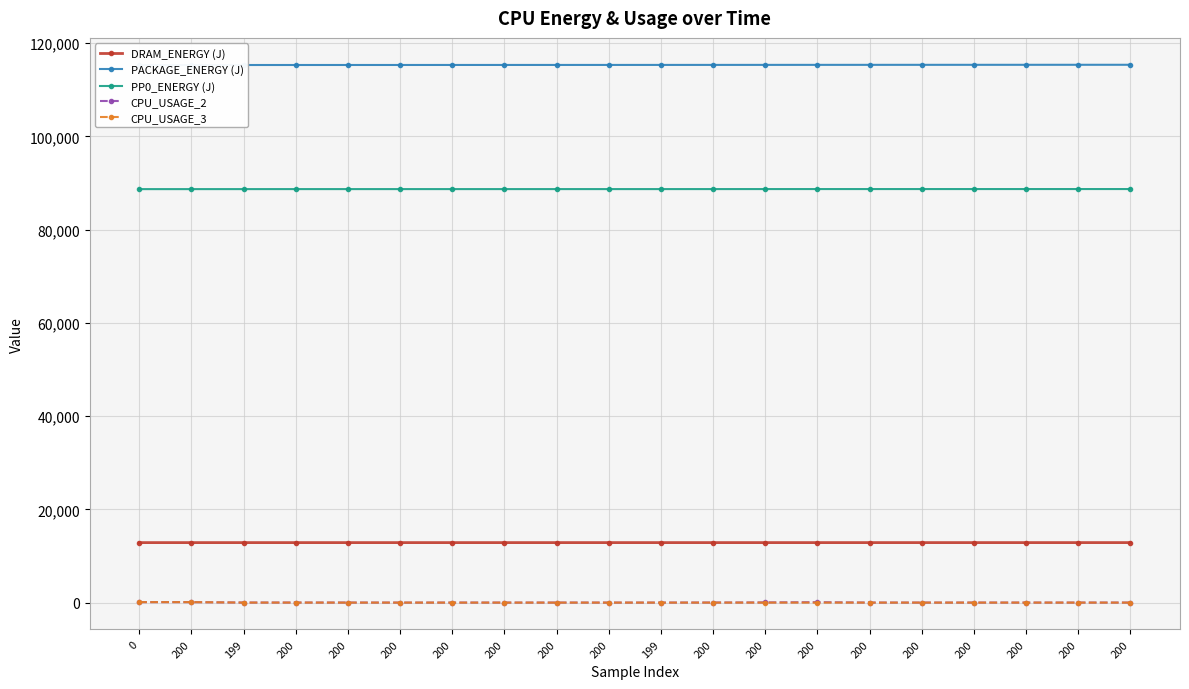

What is the sum of the CPU_USAGE_3 values at 200 and 200?

0.8